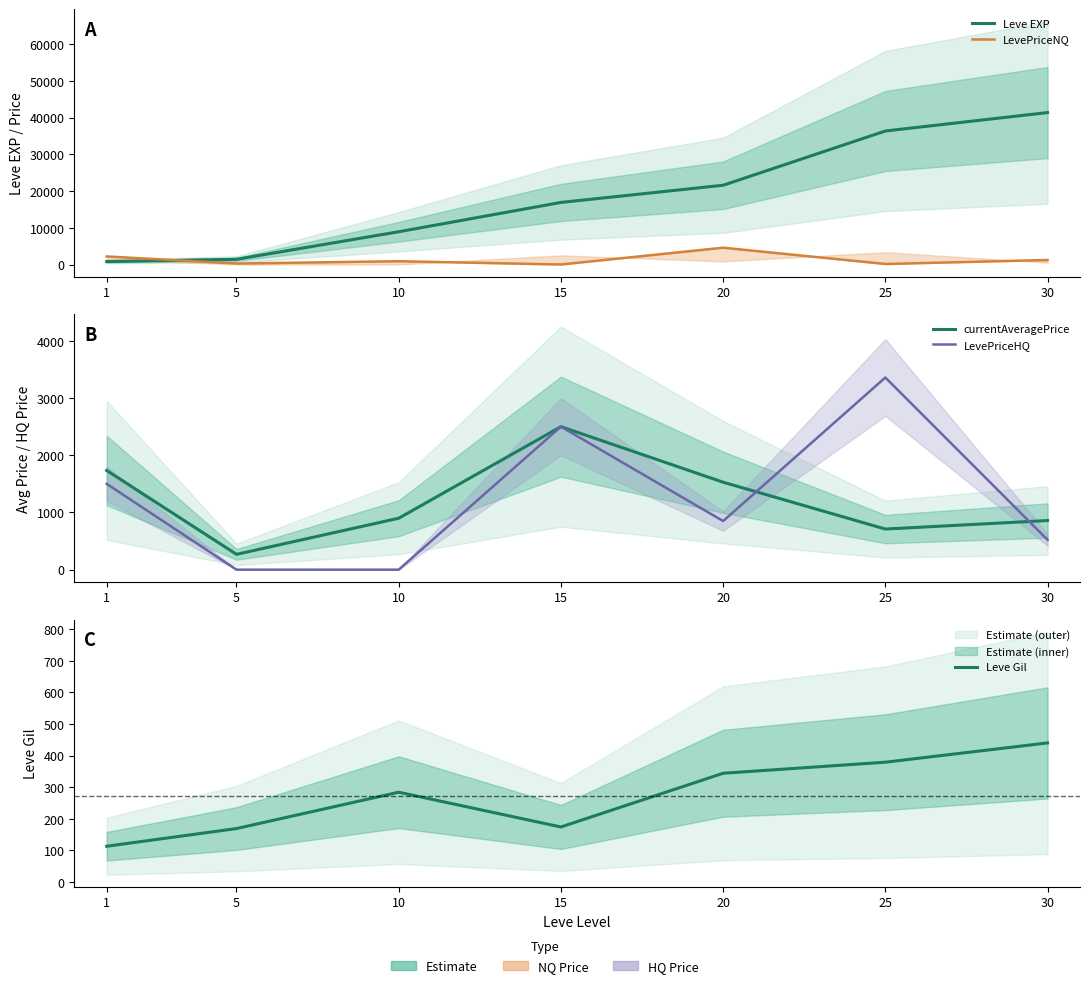

Which series has the widest spread of values?

Leve EXP